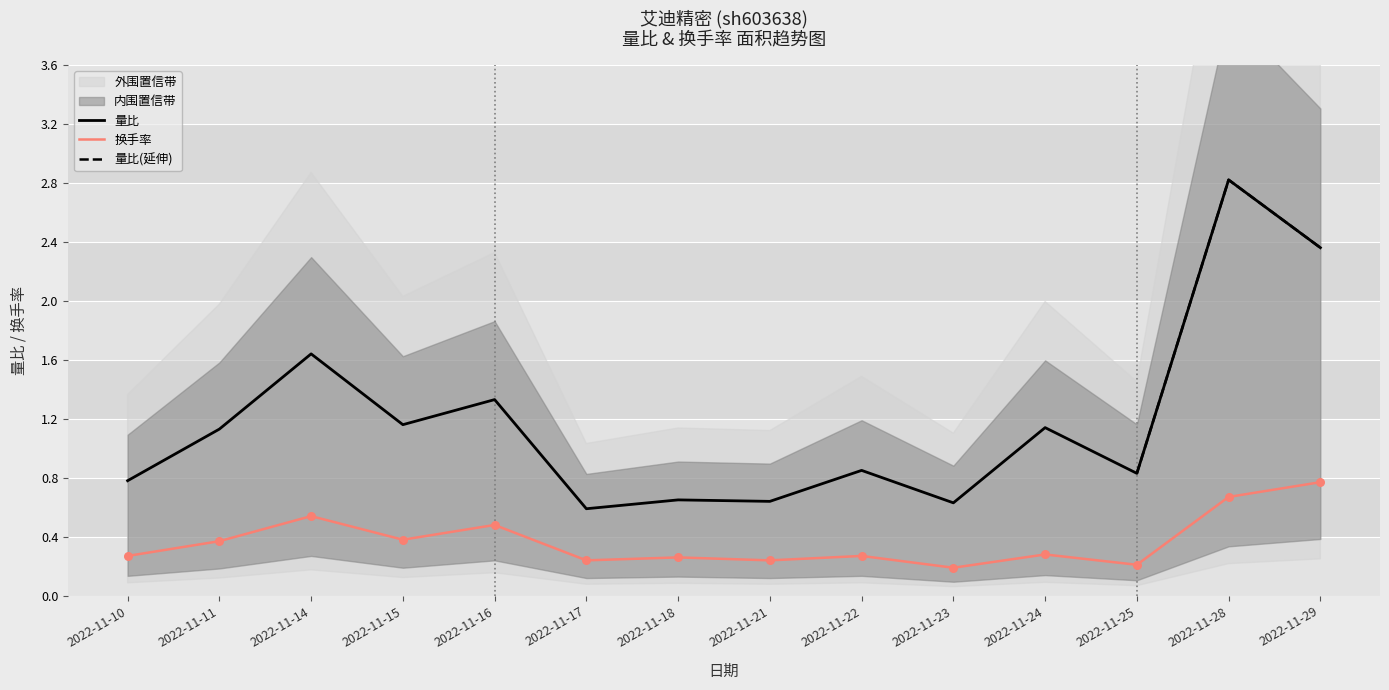

At how many categories does at least one series exceed 0?

14